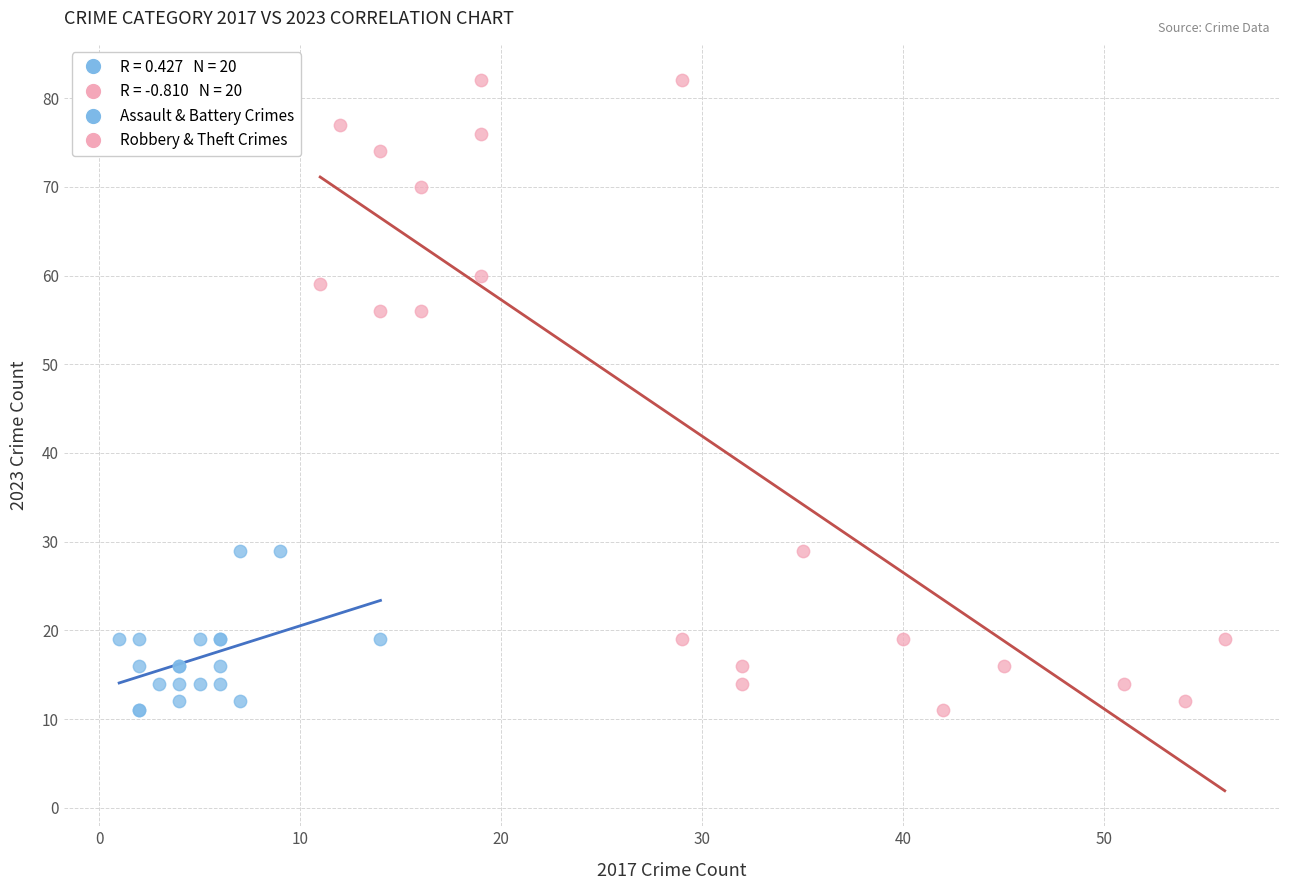

Which series contains the highest Y value?

Robbery & Theft Crimes